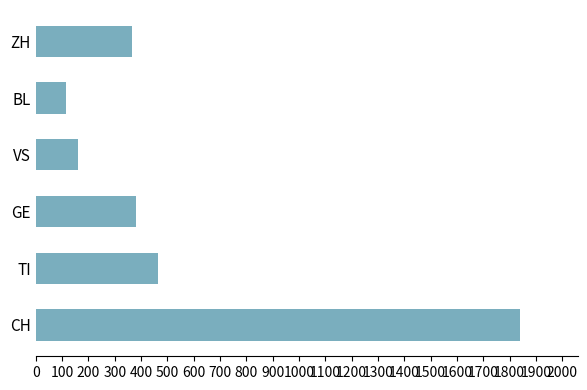

What is the change in value from TI to GE?

-87